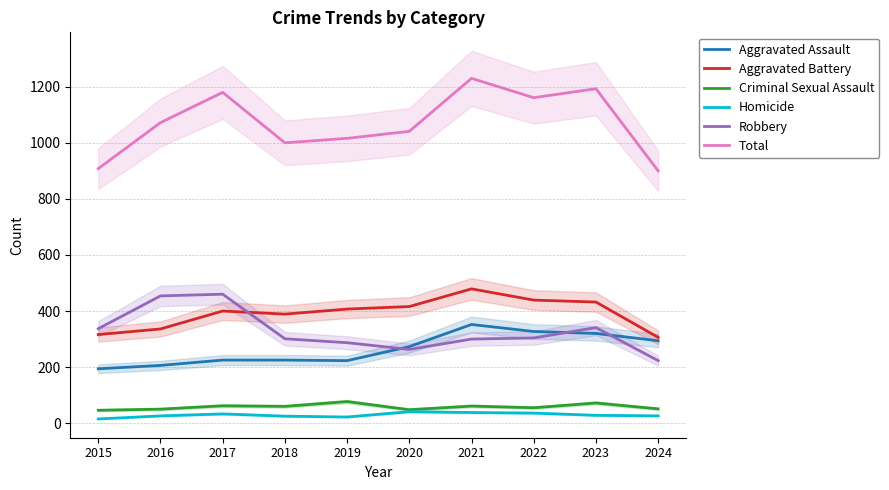

Is this an area chart (filled region under the line)?

No